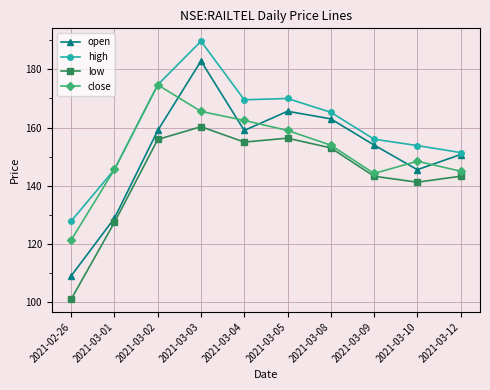

True or false: high has a value of 127.8 at 2021-02-26.

True